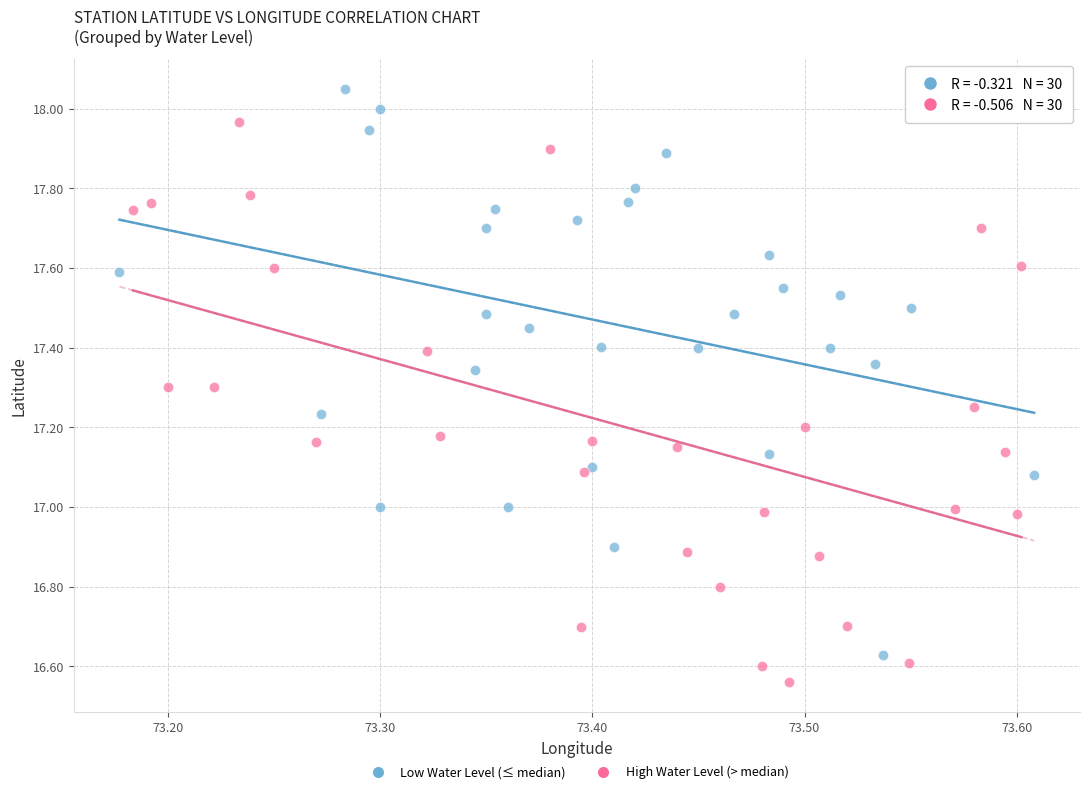

Which series contains the lowest Y value?

High Water Level (> median)